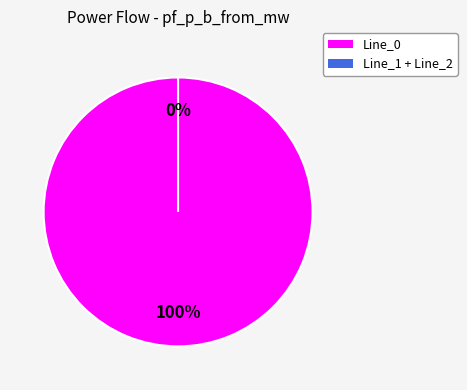

Is it true that Line_2 is 0% of the pie?

True